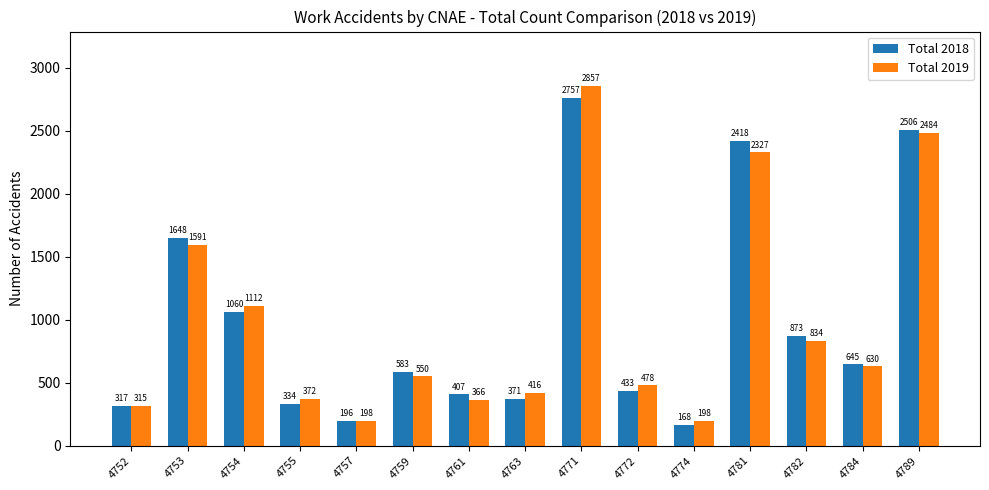

What are all the series names shown in the legend?

Total 2018, Total 2019